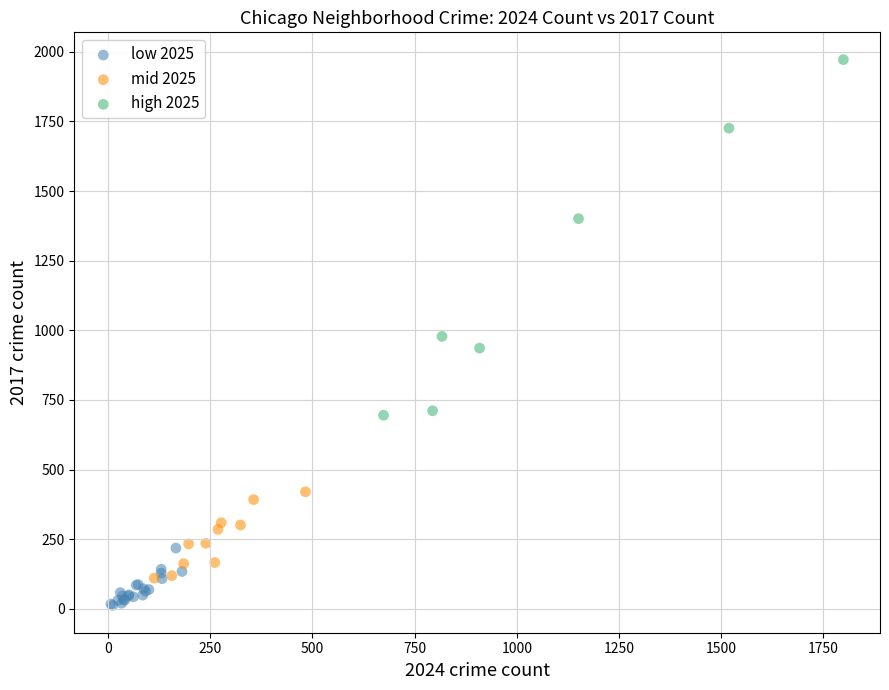

Which series has the largest Y range (max minus min)?

high 2025